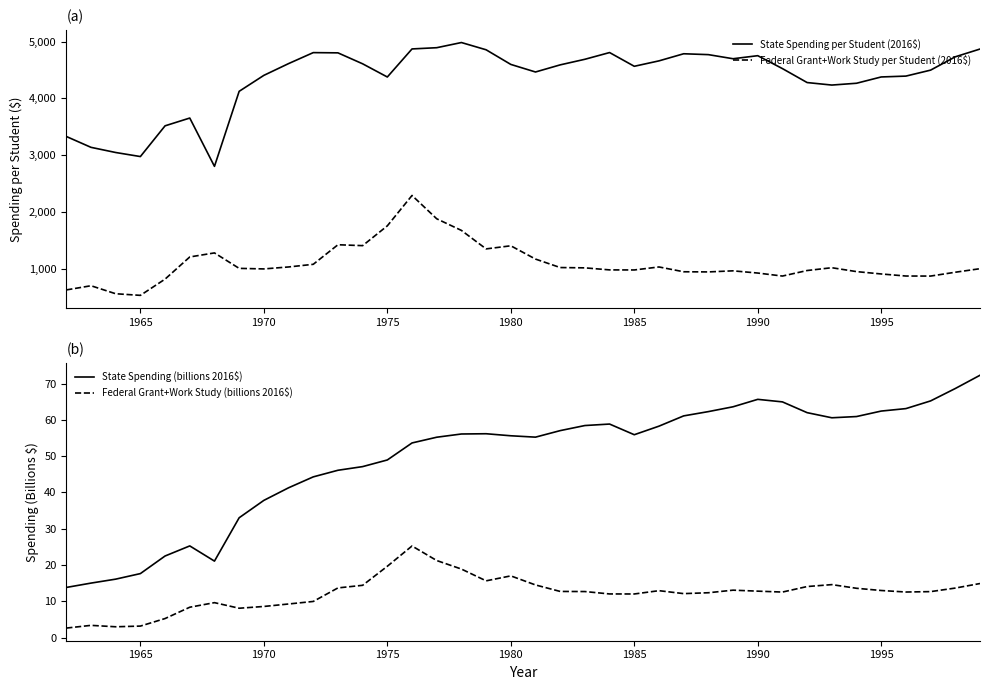

Reading right to left, transcribe all the data shown in this chart.

State Spending per Student (2016$): 4868.2	4731.6	4497.0	4391.9	4376.7	4265.9	4234.1	4278.2	4523.6	4751.2	4697.4	4769.6	4785.0	4659.9	4564.6	4806.2	4687.8	4589.5	4464.2	4597.4	4855.0	4982.6	4891.6	4869.9	4375.8	4608.1	4801.0	4805.1	4611.7	4404.8	4123.8	2803.1	3653.5	3516.6	2975.6	3047.0	3137.8	3329.3
Federal Grant+Work Study per Student (2016$): 1001.8	939.5	872.0	872.8	909.1	950.4	1019.0	969.7	872.4	925.2	964.2	945.1	947.7	1032.3	979.5	980.7	1016.5	1022.0	1171.2	1404.9	1350.2	1675.8	1880.3	2290.9	1756.1	1407.5	1423.2	1078.8	1032.3	997.8	1007.6	1279.6	1208.5	818.4	532.5	560.8	701.8	628.0
State Spending (billions 2016$): 72.3	68.6	65.2	63.1	62.4	60.9	60.6	62.0	65.0	65.7	63.6	62.3	61.1	58.3	55.9	58.8	58.4	57.0	55.2	55.6	56.2	56.1	55.2	53.6	48.9	47.1	46.1	44.3	41.3	37.8	33.0	21.1	25.2	22.5	17.6	16.1	15.0	13.8
Federal Grant+Work Study (billions 2016$): 14.9	13.6	12.7	12.5	13.0	13.6	14.6	14.1	12.5	12.8	13.1	12.3	12.1	12.9	12.0	12.0	12.7	12.7	14.5	17.0	15.6	18.9	21.2	25.2	19.6	14.4	13.7	9.9	9.2	8.6	8.1	9.6	8.3	5.2	3.1	3.0	3.4	2.6